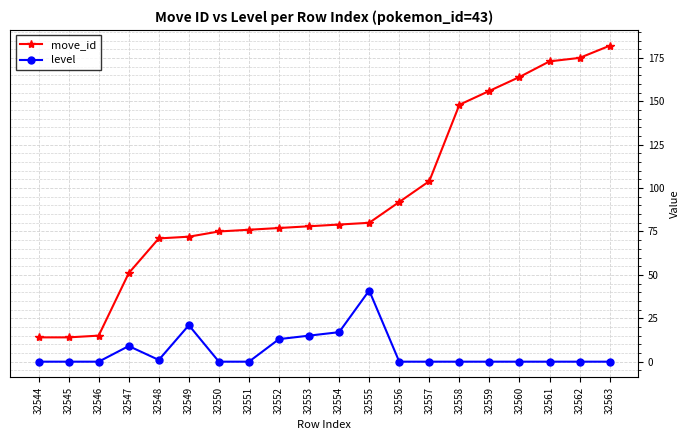

True or false: move_id and level intersect in this chart.

False